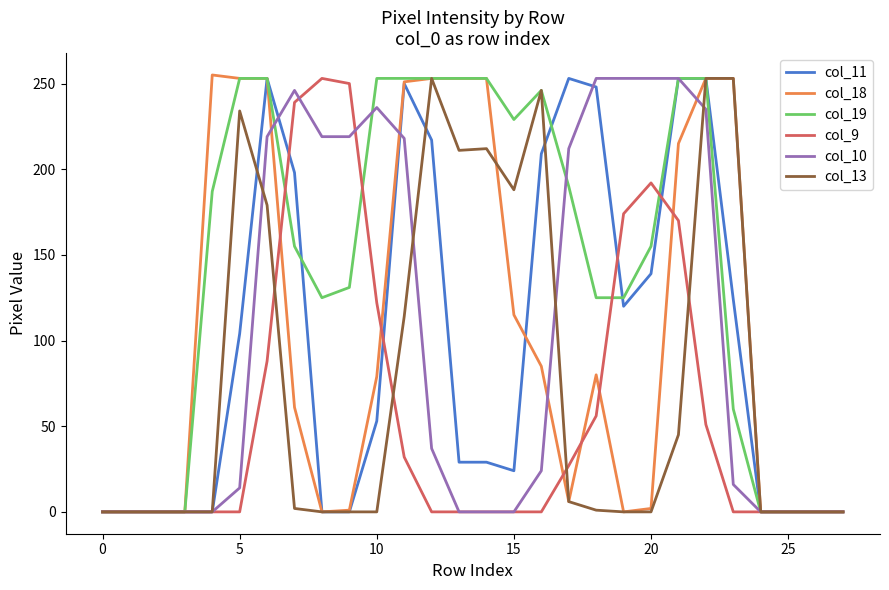

Which series has the largest total across all categories?

col_19